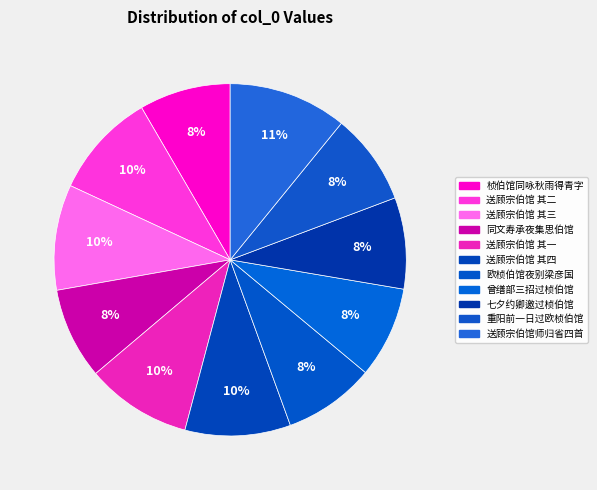

To the nearest percent, what is the average slice percentage?

9%